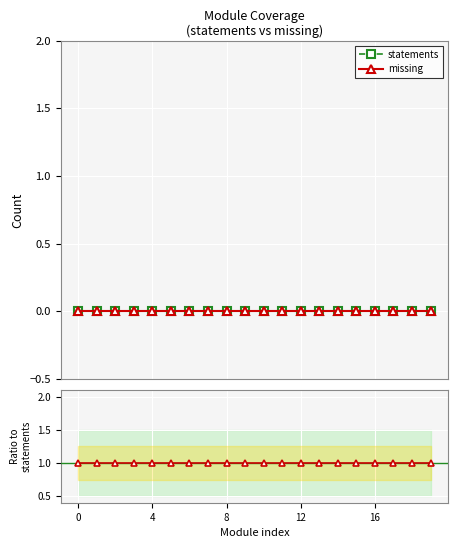

How many lines are shown in the chart?

2